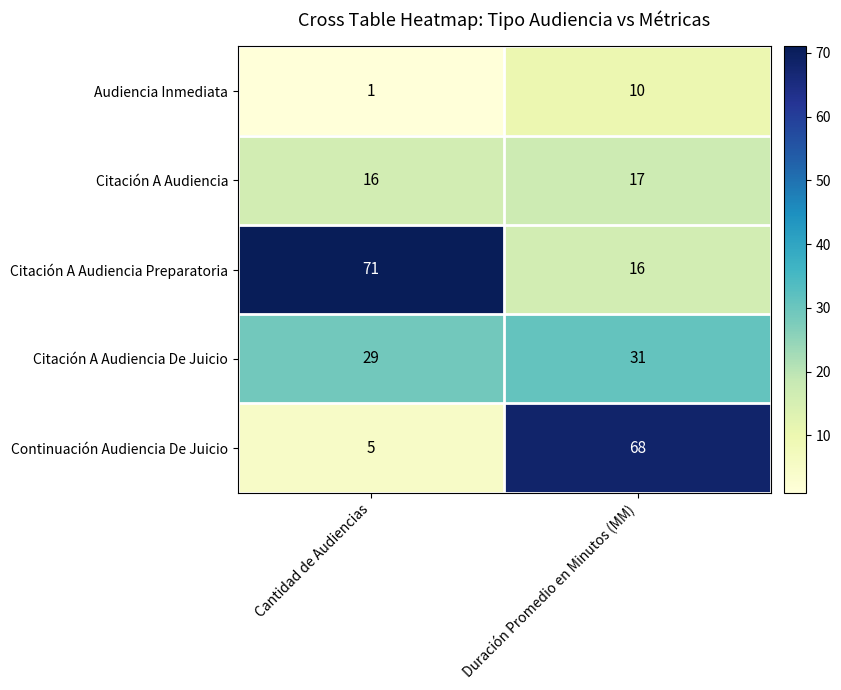

Reading left to right, list all the values displayed in this chart.

Audiencia Inmediata: Cantidad de Audiencias=1	Duración Promedio en Minutos (MM)=10
Citación A Audiencia: Cantidad de Audiencias=16	Duración Promedio en Minutos (MM)=17
Citación A Audiencia Preparatoria: Cantidad de Audiencias=71	Duración Promedio en Minutos (MM)=16
Citación A Audiencia De Juicio: Cantidad de Audiencias=29	Duración Promedio en Minutos (MM)=31
Continuación Audiencia De Juicio: Cantidad de Audiencias=5	Duración Promedio en Minutos (MM)=68